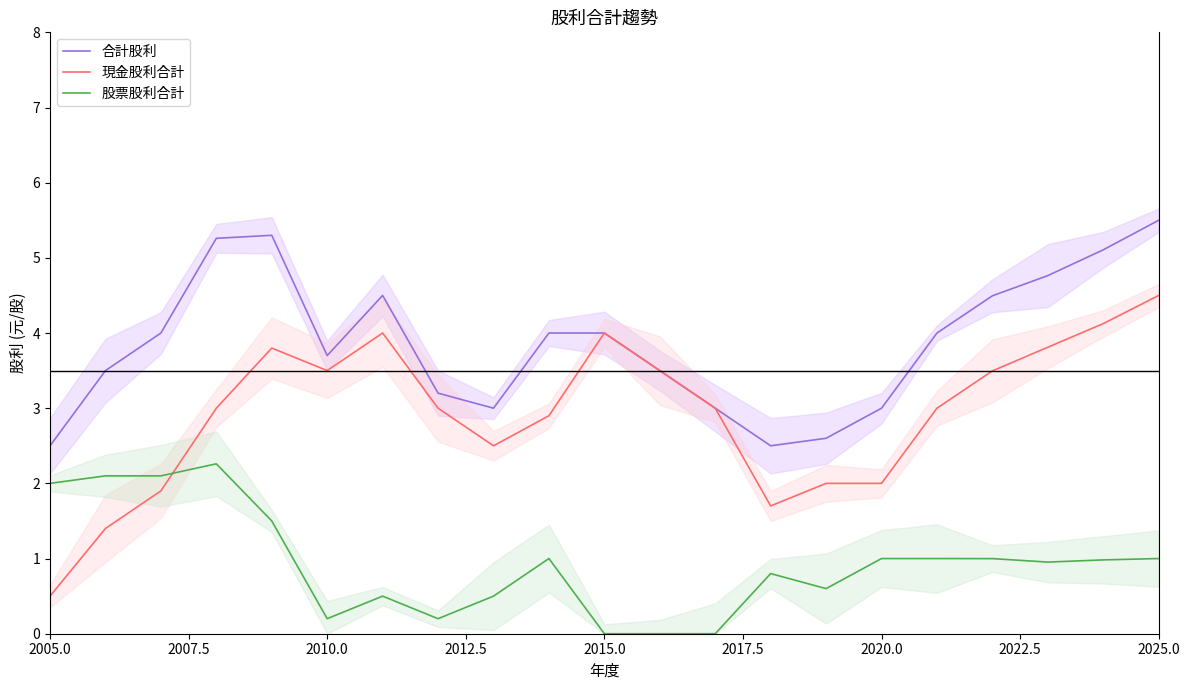

At which label does 現金股利合計 reach its minimum?

2005.0